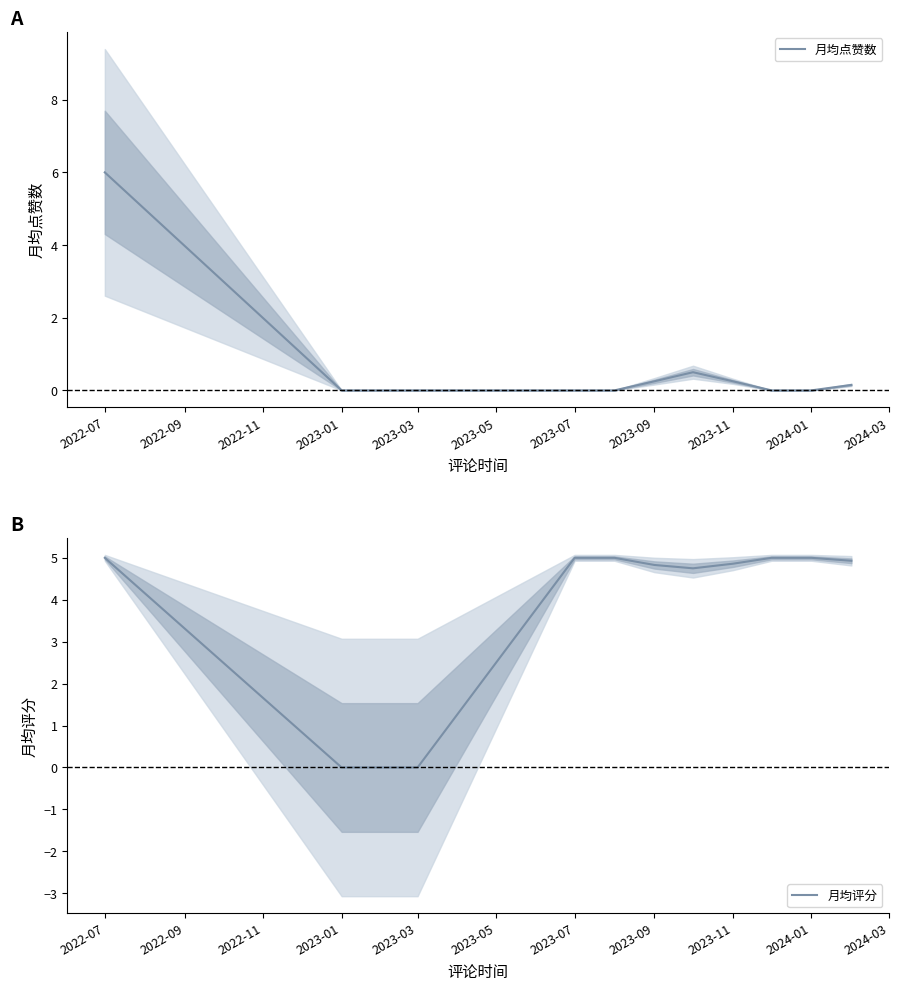

Reading left to right, list all the values displayed in this chart.

月均点赞数: 6.0	0.0	0.0	0.0	0.0	0.2	0.5	0.2	0.0	0.0	0.1
月均评分: 5.0	0.0	0.0	5.0	5.0	4.8	4.8	4.9	5.0	5.0	4.9